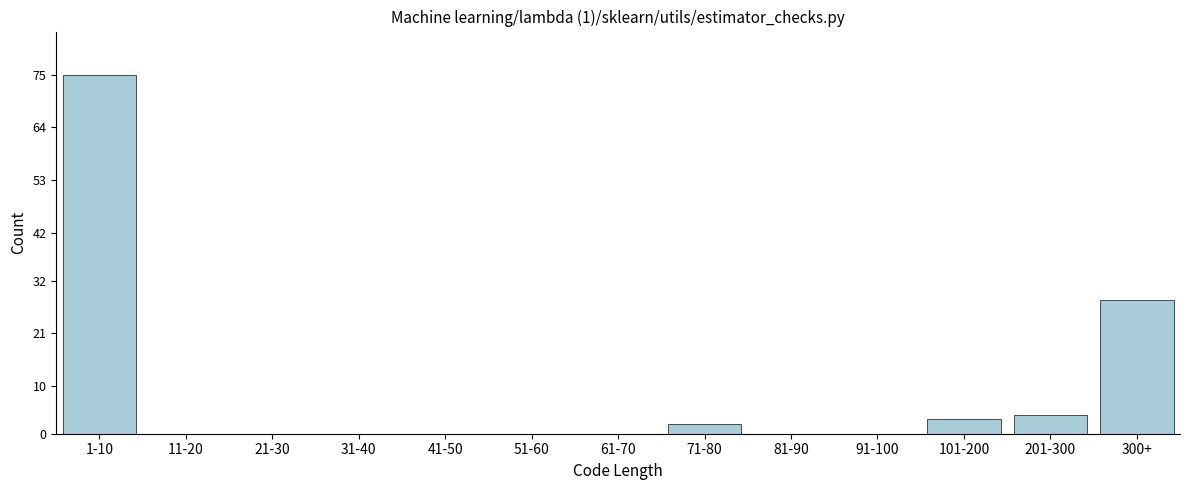

Reading right to left, what are all the values shown in this chart?

300+=28	201-300=4	101-200=3	91-100=0	81-90=0	71-80=2	61-70=0	51-60=0	41-50=0	31-40=0	21-30=0	11-20=0	1-10=75